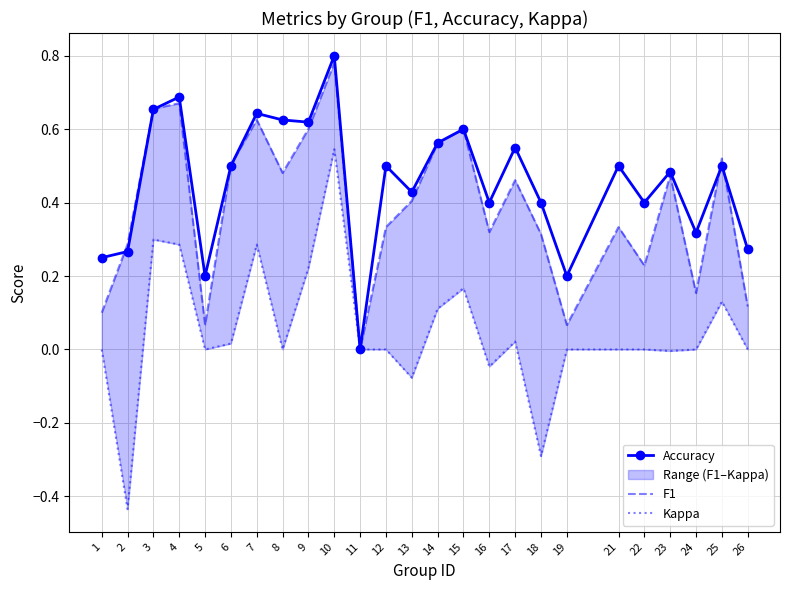

True or false: Accuracy has a value of 0.3 at 14.

False